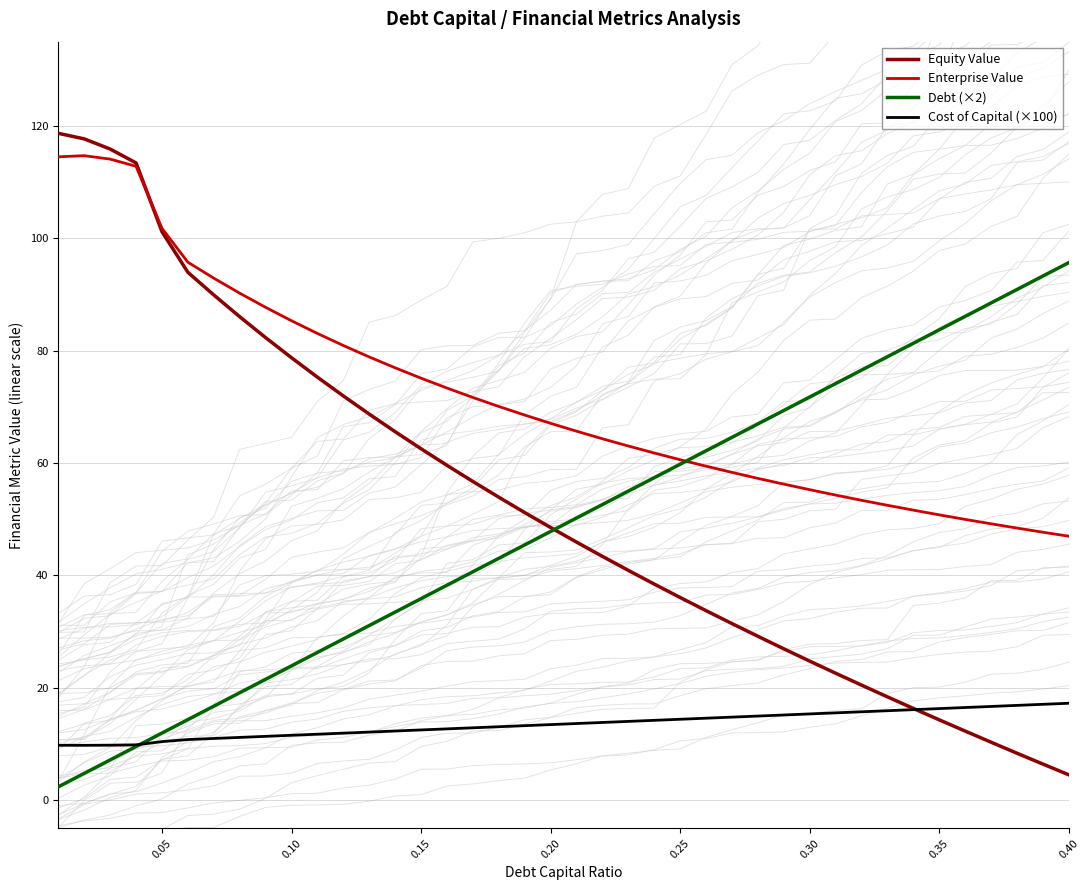

What is the difference between the maximum and minimum values in the Equity Value series?

114.2